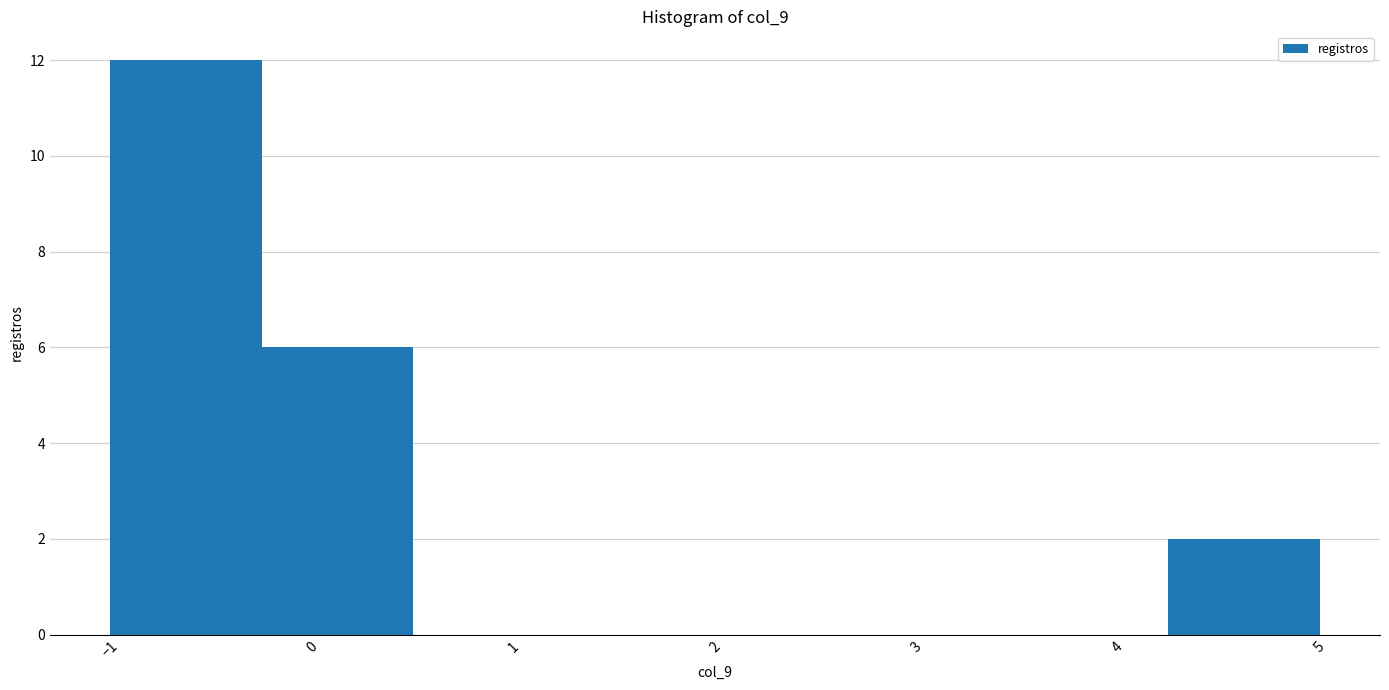

Reading left to right, transcribe this chart: for each bar, give the range it covers on the x-axis and its height. Neither the bar edges nor the heights are printed on the chart, so give them approximately, as read against the axes.

-1.00 to -0.25: 12
-0.25 to 0.50: 6
0.50 to 1.25: 0
1.25 to 2.00: 0
2.00 to 2.75: 0
2.75 to 3.50: 0
3.50 to 4.25: 0
4.25 to 5.00: 2